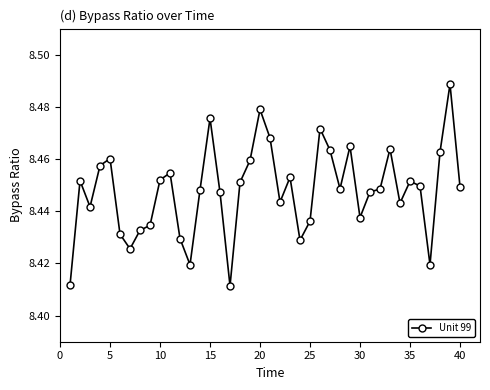

True or false: there are more than 2 points higher than both neighbors.

True